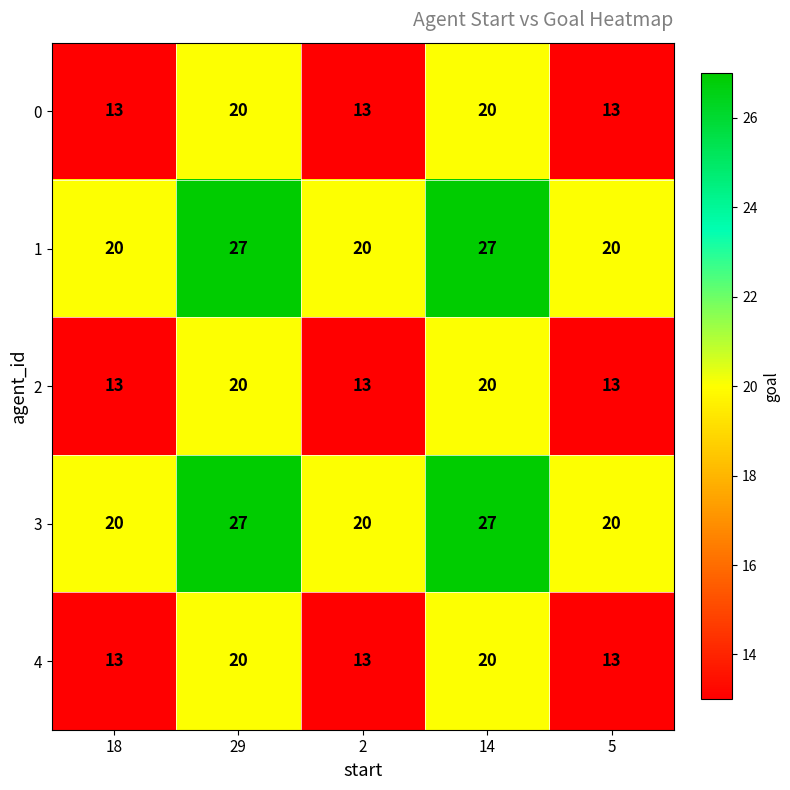

What is the difference between the maximum and minimum values in the 0 series?

7